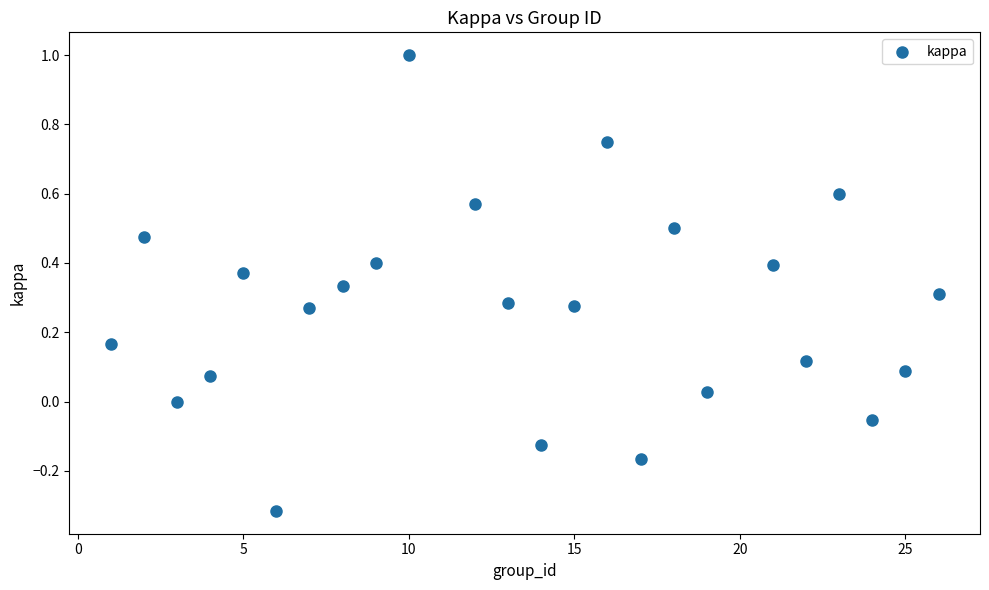

What is the range of X values (max minus min)?

25.0